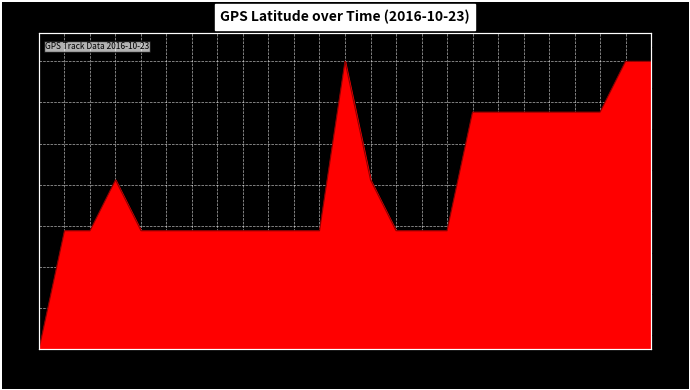

List the labels in order of value, smallest first.

19:54, 20:00, 20:05, 20:18, 20:24, 20:30, 20:36, 20:42, 20:48, 20:54, 21:00, 21:18, 21:24, 21:30, 20:11, 21:12, 21:36, 21:42, 21:48, 21:54, 22:00, 22:06, 21:06, 22:12, 22:18